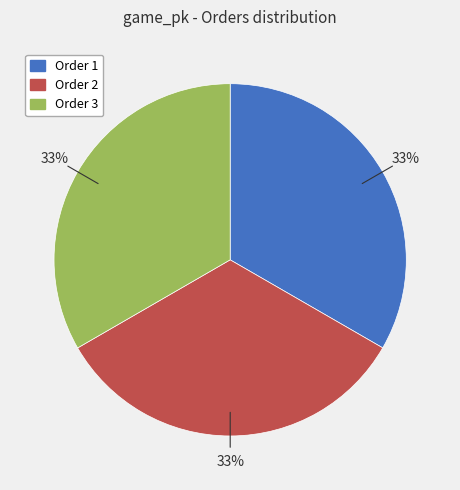

Approximately how many times larger is the value at Order 3 compared to Order 2?

1.0